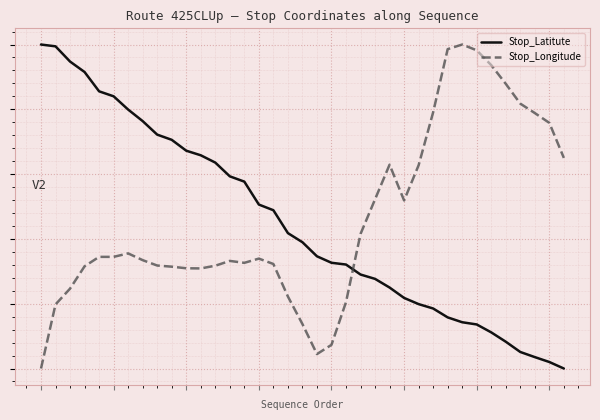

Is this an area chart (filled region under the line)?

No